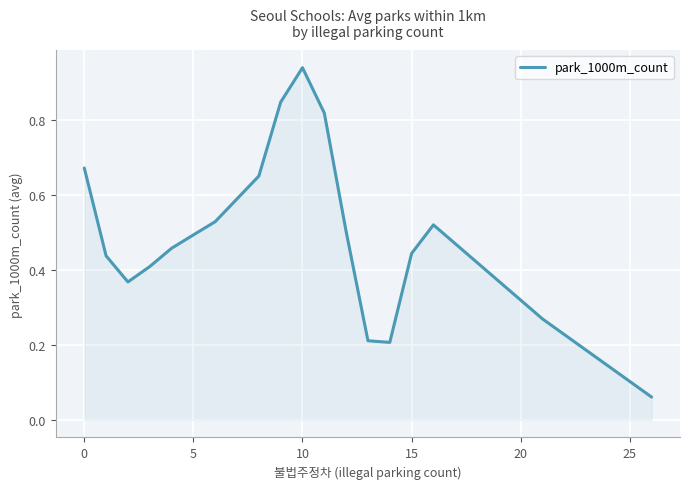

True or false: there are more than 0 points higher than both neighbors.

True